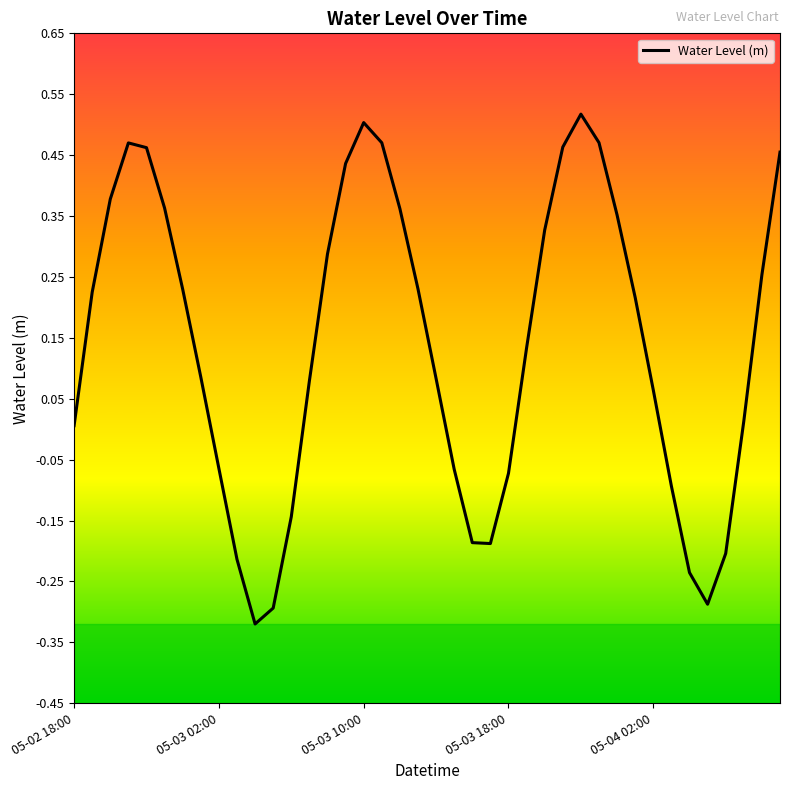

Rank the categories by value from highest to lowest.

28, 16, 29, 17, 05-03 18:00, 27, 05-04 02:00, 39, 15, 05-03 10:00, 5, 18, 30, 26, 14, 38, 19, 6, 05-03 02:00, 31, 25, 7, 20, 13, 32, 37, 05-02 18:00, 8, 21, 24, 33, 12, 22, 23, 36, 9, 34, 35, 11, 10